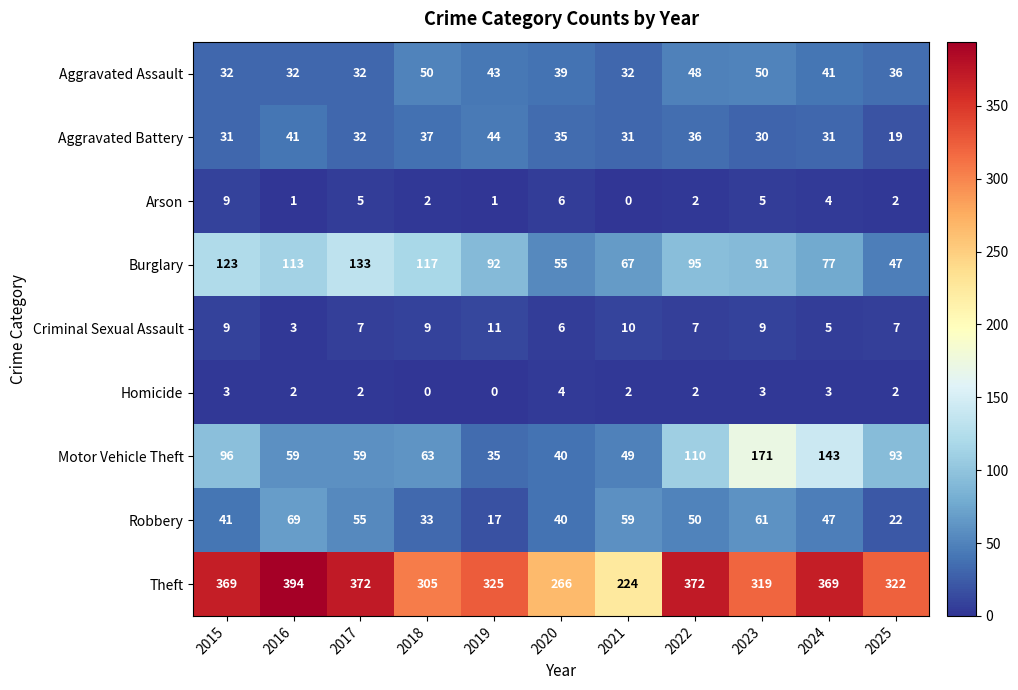

List the series in order of their peak value, lowest first.

Homicide, Arson, Criminal Sexual Assault, Aggravated Battery, Aggravated Assault, Robbery, Burglary, Motor Vehicle Theft, Theft